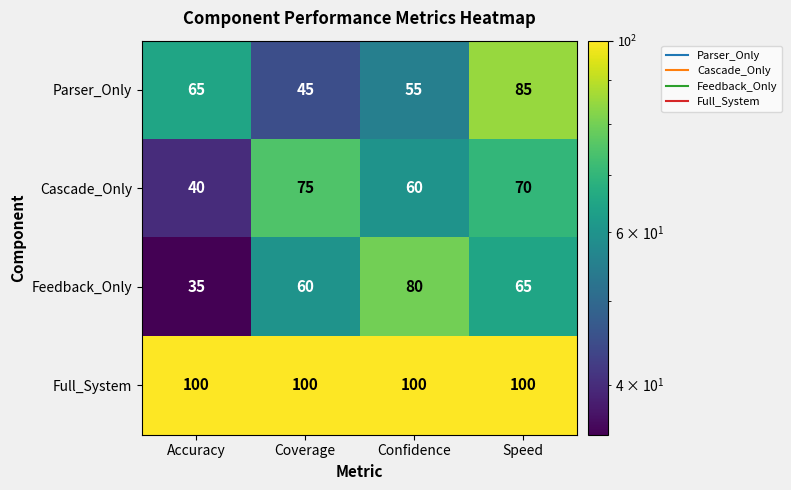

What is the lowest value of the Cascade_Only series?

40